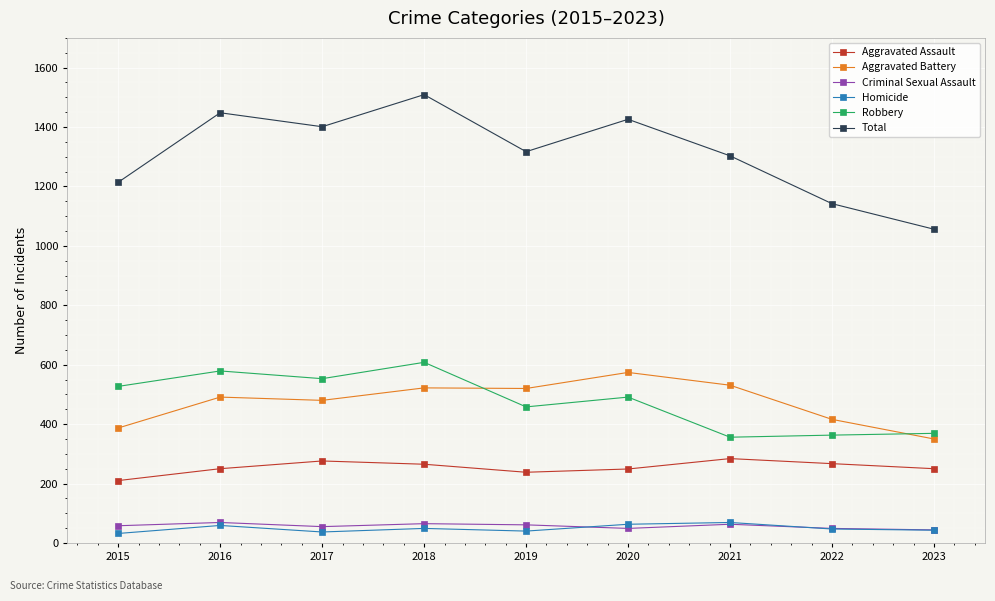

The Total series shows 1317 at 2019. True or false?

True